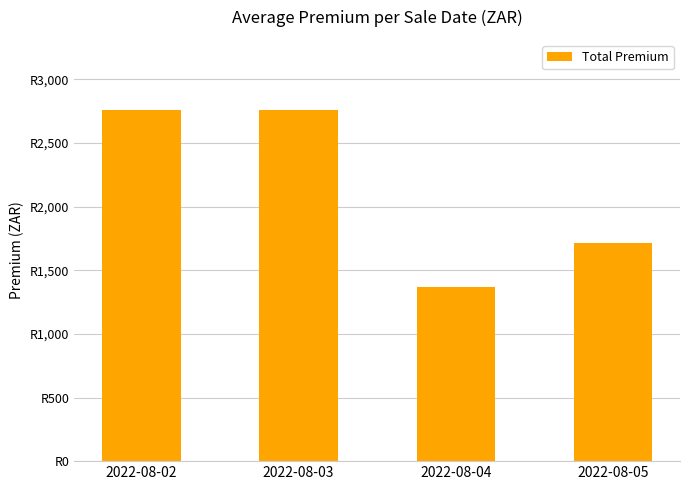

True or false: the data shows 2747.1 at 2022-08-05.

False